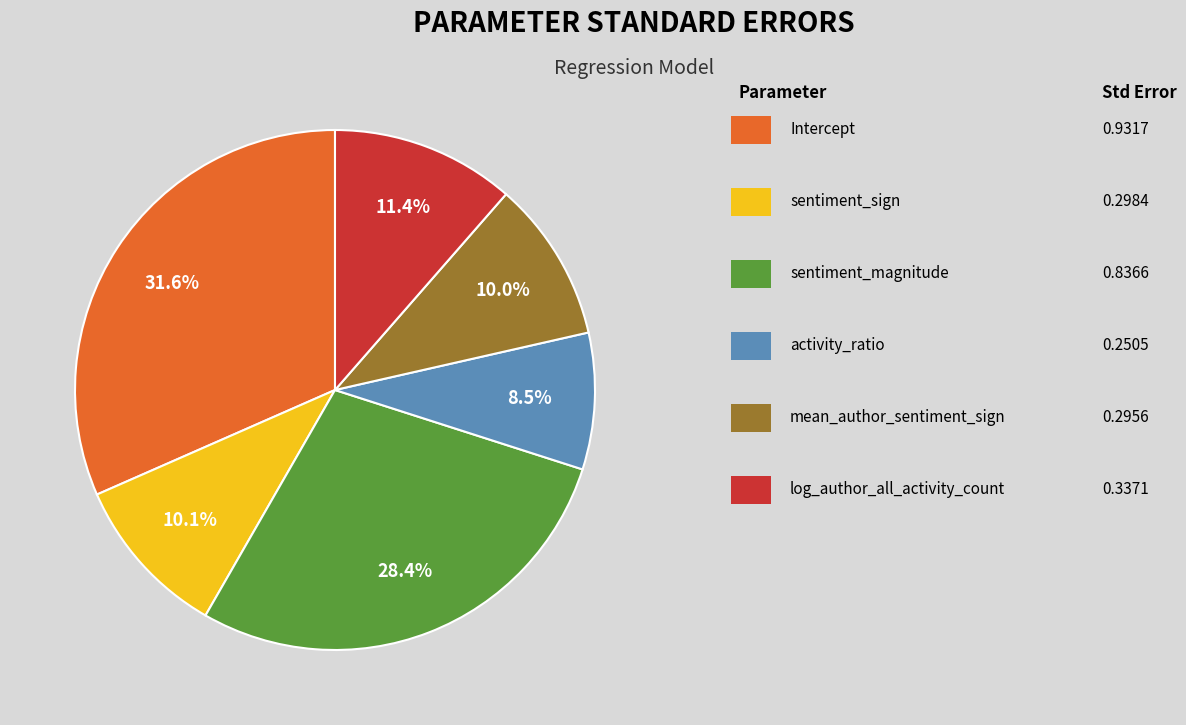

Is there a majority slice in this chart?

No